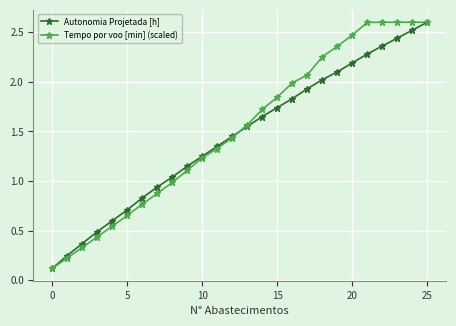

What is the value of the Tempo por voo [min] (scaled) point at the 17th from the left?

2.0